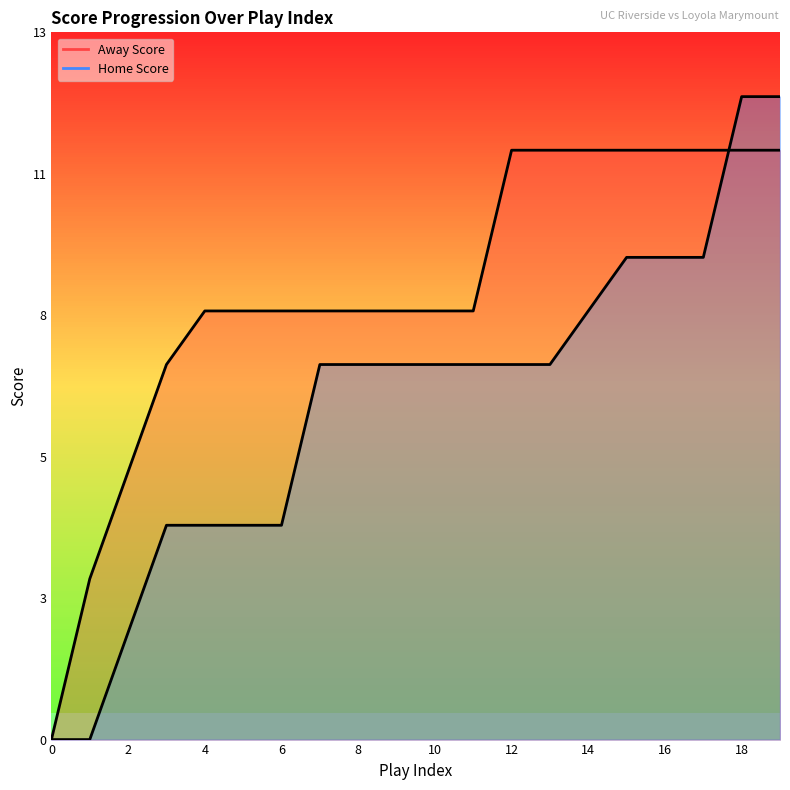

At how many categories does at least one series exceed 3?

18